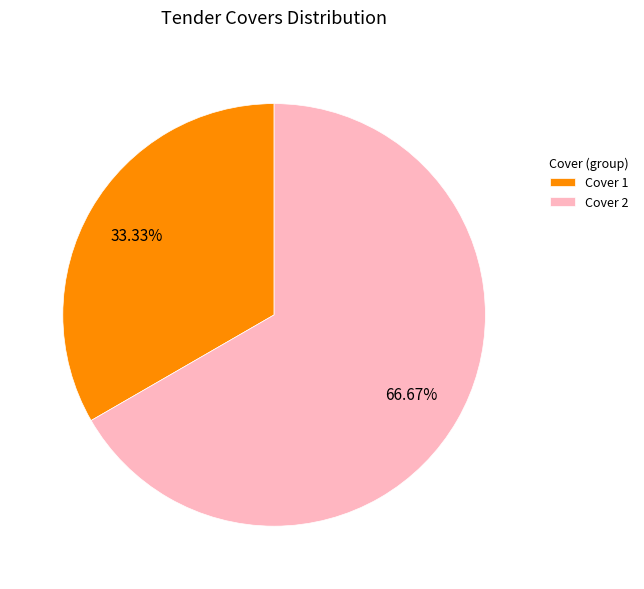

To the nearest percent, what is the combined percentage of Cover 2 and Cover 1?

100%